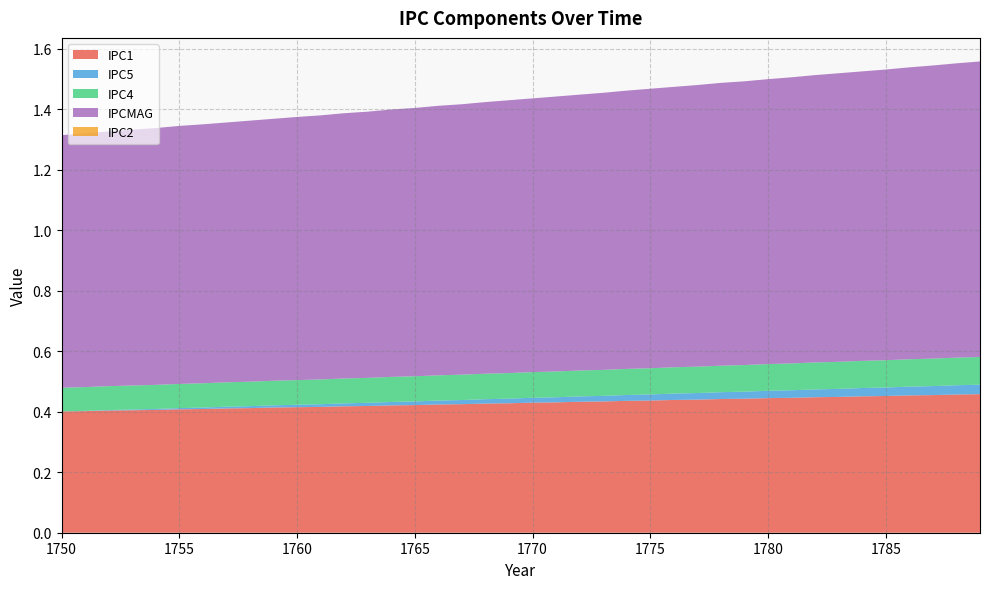

Reading left to right, transcribe all the data shown in this chart.

IPC1: 0.4	0.4	0.4	0.4	0.4	0.4	0.4	0.4	0.4	0.4	0.4	0.4	0.4	0.4	0.4	0.4	0.4	0.4	0.4	0.4	0.4	0.4	0.4	0.4	0.4	0.4	0.4	0.4	0.4	0.4	0.4	0.4	0.4	0.4	0.5	0.5	0.5	0.5	0.5	0.5
IPC5: 0.0	0.0	0.0	0.0	0.0	0.0	0.0	0.0	0.0	0.0	0.0	0.0	0.0	0.0	0.0	0.0	0.0	0.0	0.0	0.0	0.0	0.0	0.0	0.0	0.0	0.0	0.0	0.0	0.0	0.0	0.0	0.0	0.0	0.0	0.0	0.0	0.0	0.0	0.0	0.0
IPC4: 0.1	0.1	0.1	0.1	0.1	0.1	0.1	0.1	0.1	0.1	0.1	0.1	0.1	0.1	0.1	0.1	0.1	0.1	0.1	0.1	0.1	0.1	0.1	0.1	0.1	0.1	0.1	0.1	0.1	0.1	0.1	0.1	0.1	0.1	0.1	0.1	0.1	0.1	0.1	0.1
IPCMAG: 0.8	0.8	0.8	0.8	0.8	0.9	0.9	0.9	0.9	0.9	0.9	0.9	0.9	0.9	0.9	0.9	0.9	0.9	0.9	0.9	0.9	0.9	0.9	0.9	0.9	0.9	0.9	0.9	0.9	0.9	0.9	0.9	0.9	1.0	1.0	1.0	1.0	1.0	1.0	1.0
IPC2: 0.0	0.0	0.0	0.0	0.0	0.0	0.0	0.0	0.0	0.0	0.0	0.0	0.0	0.0	0.0	0.0	0.0	0.0	0.0	0.0	0.0	0.0	0.0	0.0	0.0	0.0	0.0	0.0	0.0	0.0	0.0	0.0	0.0	0.0	0.0	0.0	0.0	0.0	0.0	0.0